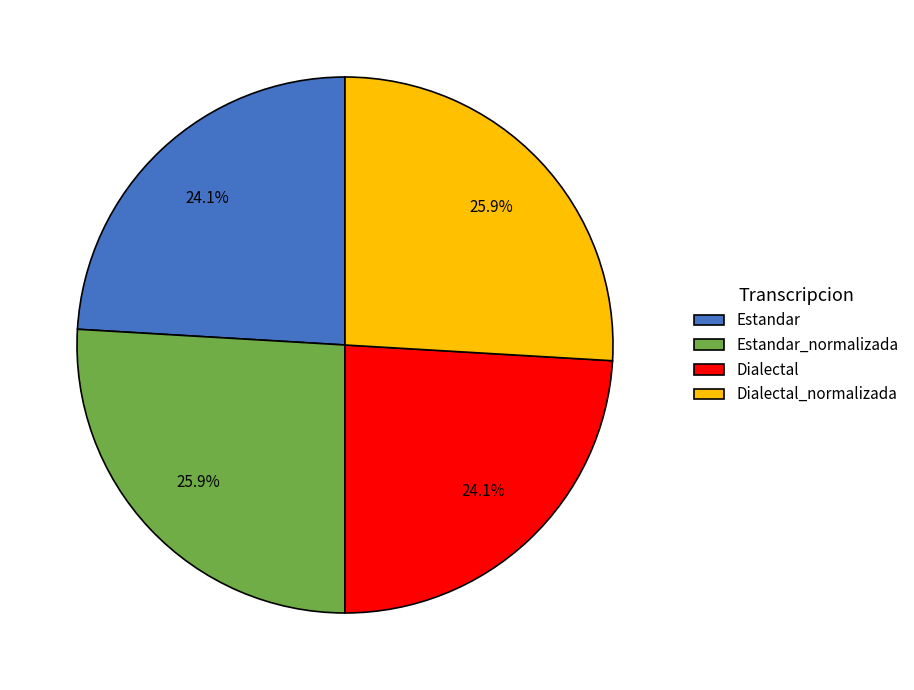

To the nearest percent, what portion does Dialectal_normalizada represent?

26%